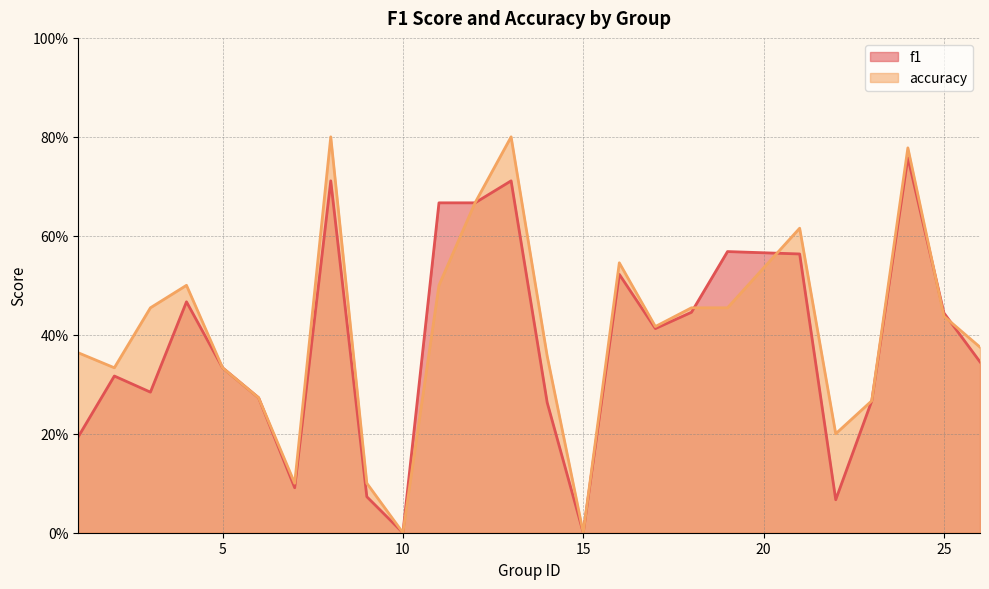

Does the chart display data point markers on the line(s)?

No